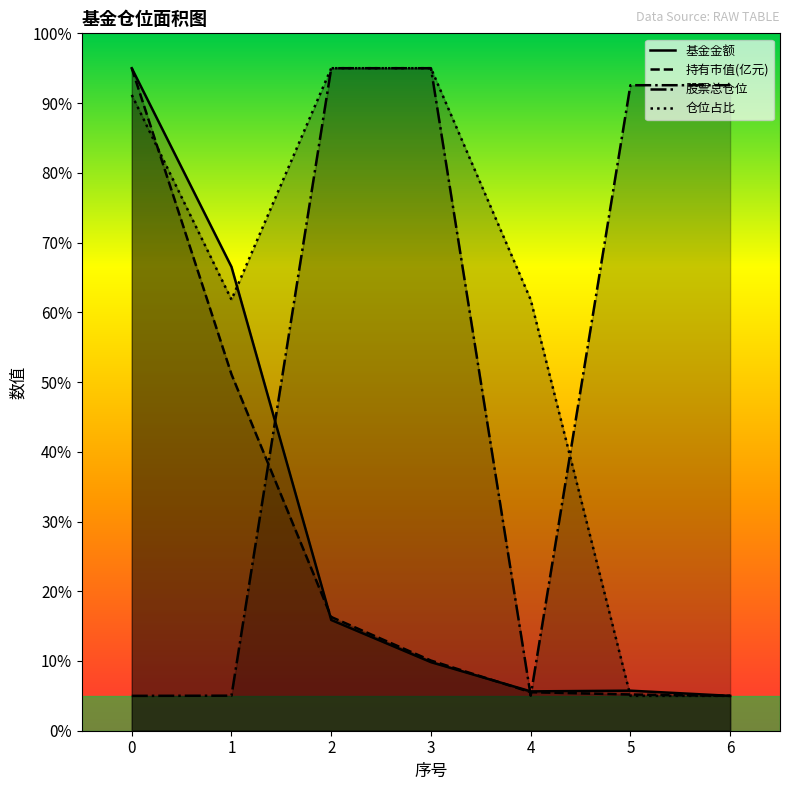

In 基金金额, how many points are lower than both neighbors (excluding endpoints)?

1